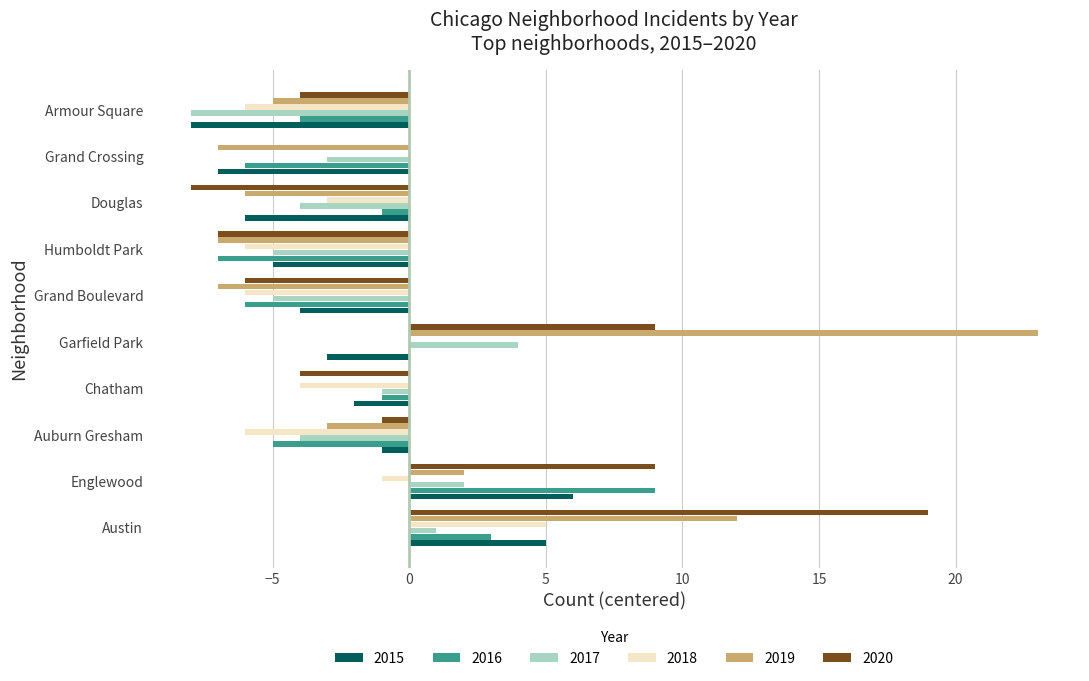

True or false: 2017 has a value of -13 at Armour Square.

False